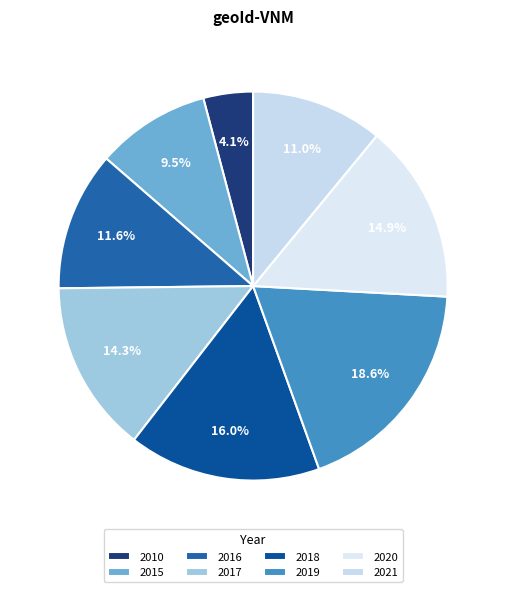

To the nearest percent, what portion does 2019 represent?

19%